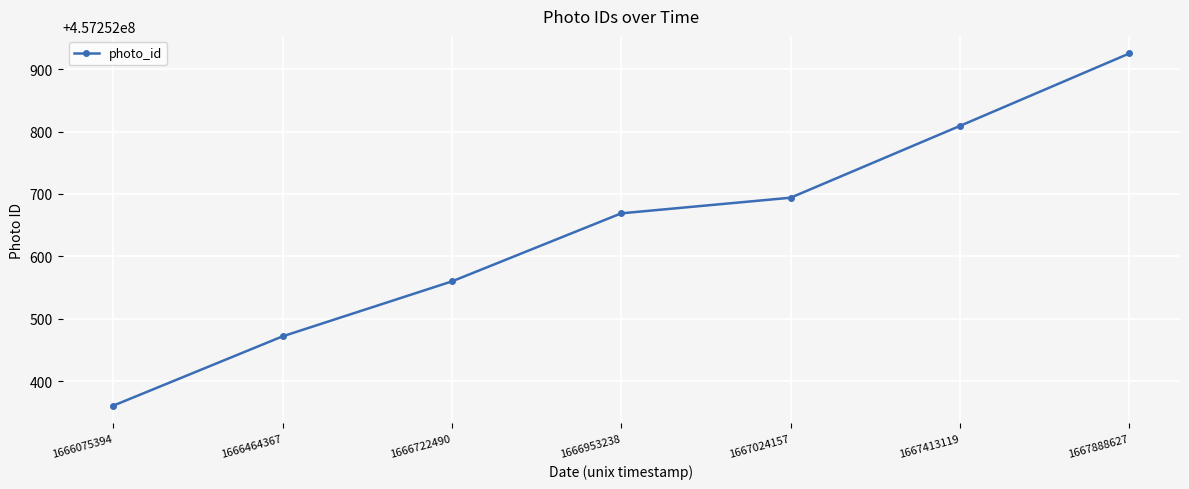

The chart shows a value of 457252669 at 1666953238. True or false?

True